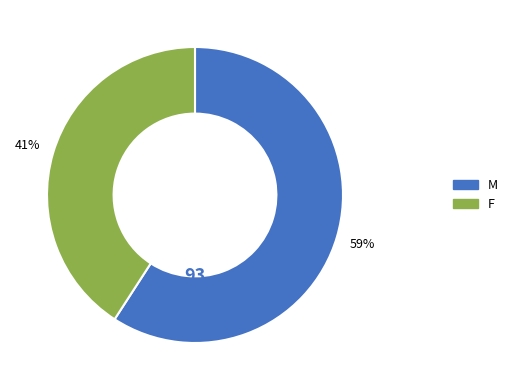

To the nearest percent, what is the average slice percentage?

50%